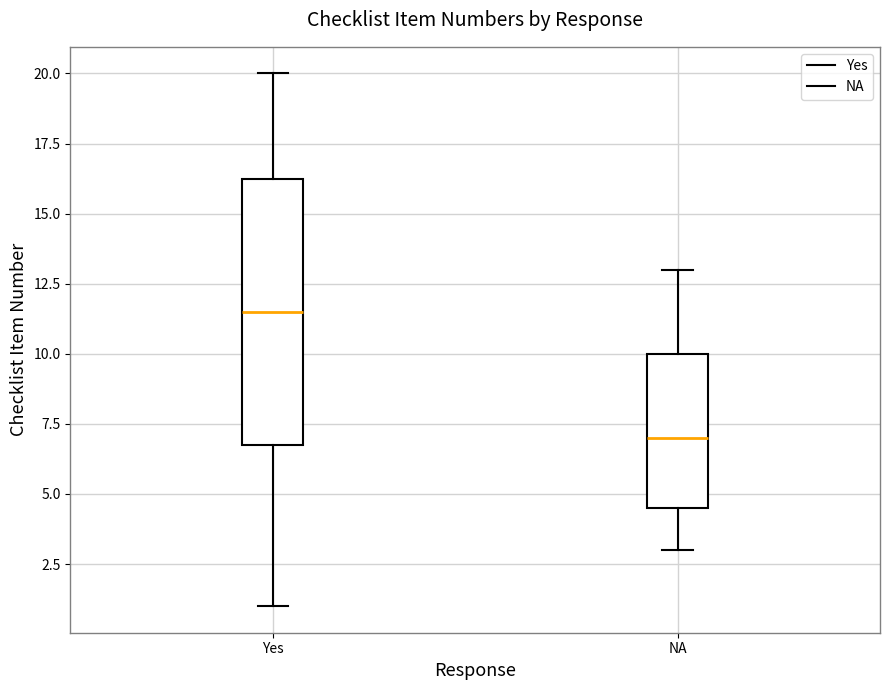

Which box's median line is the highest?

Yes